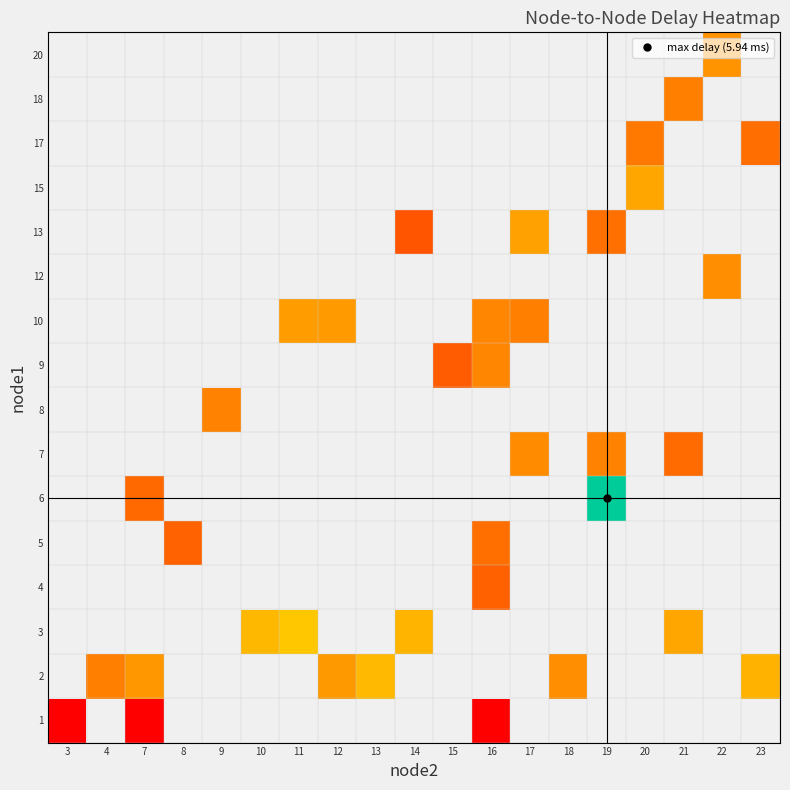

Which label corresponds to the largest value in the chart?

19